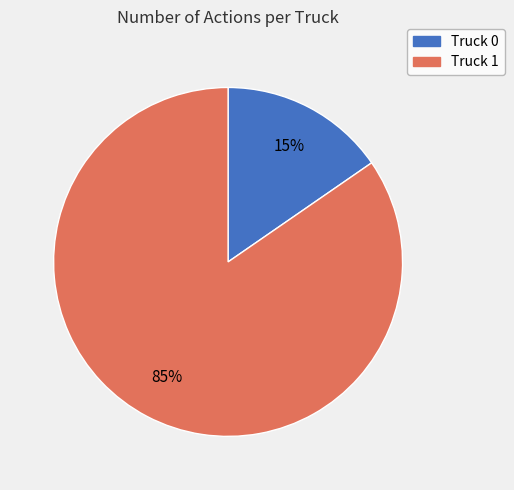

Is the sum of Truck 1 and Truck 0 greater than half?

Yes